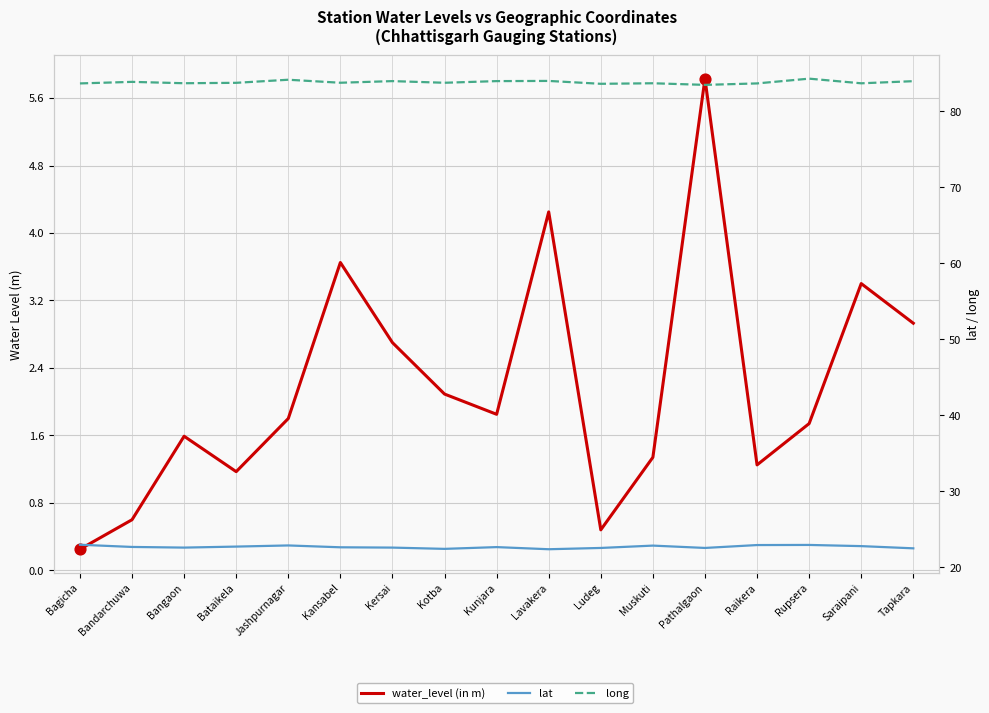

What is the total value across all series at Kotba?

108.3